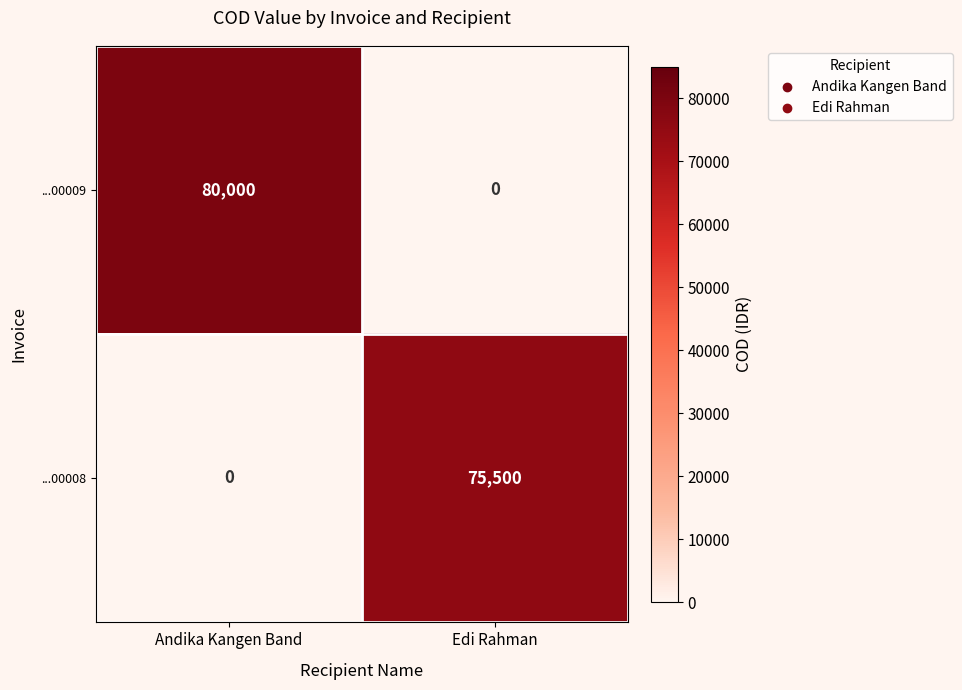

Reading left to right, extract all data points from this chart.

...00009: 80000	0
...00008: 0	75500